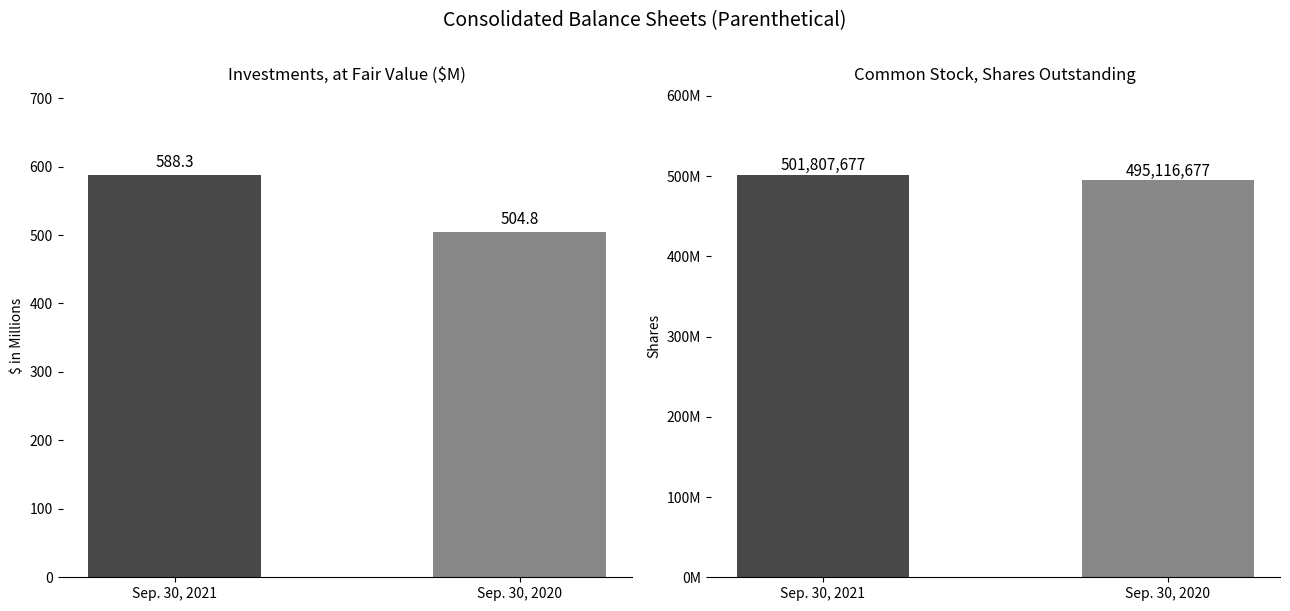

What is the difference between the Investments, at fair value values at Sep. 30, 2020 and Sep. 30, 2021?

83.5